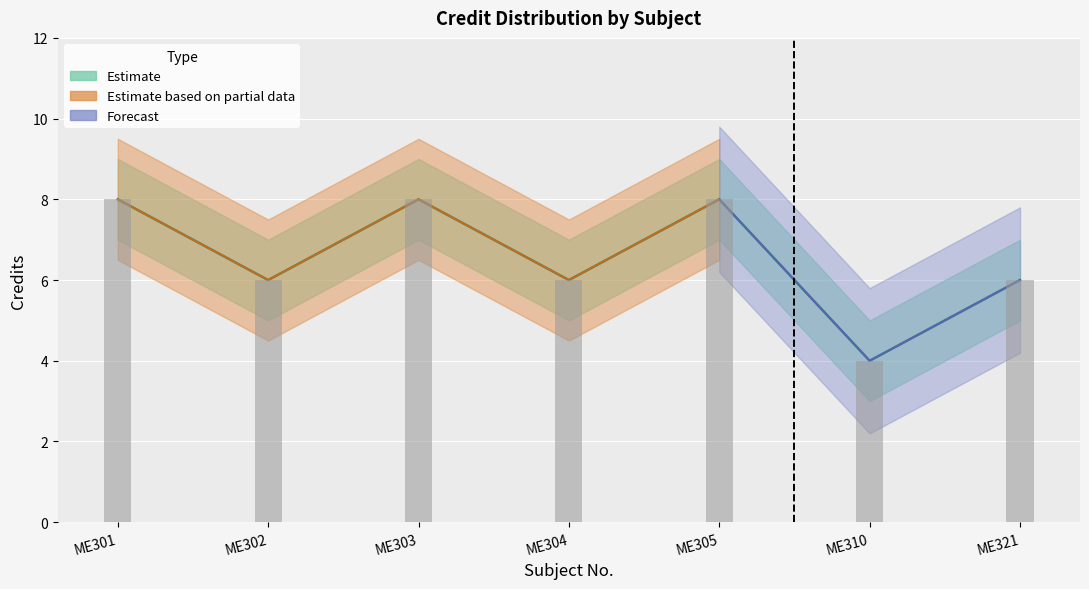

At which label does Credit_upper first exceed 7?

ME301